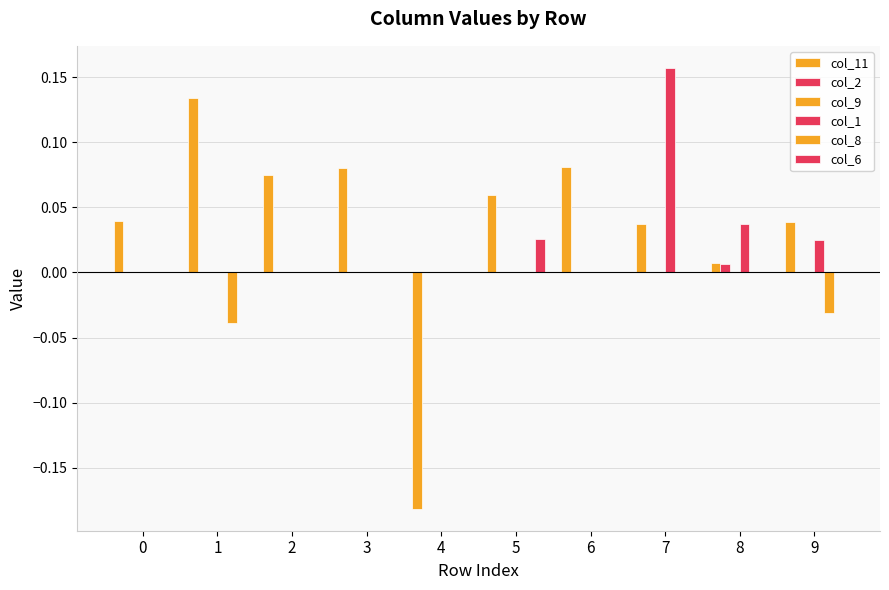

Which series has the largest total across all categories?

col_11